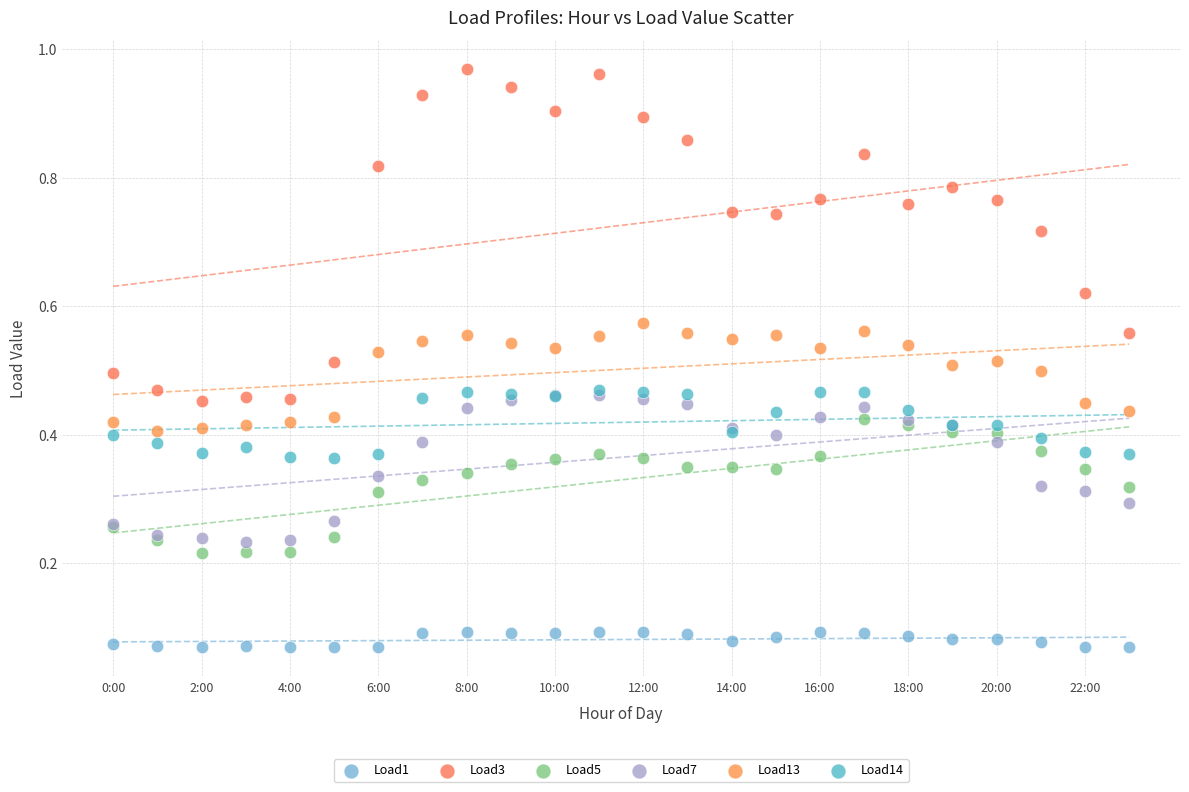

Which series has the widest spread of Y values?

Load3